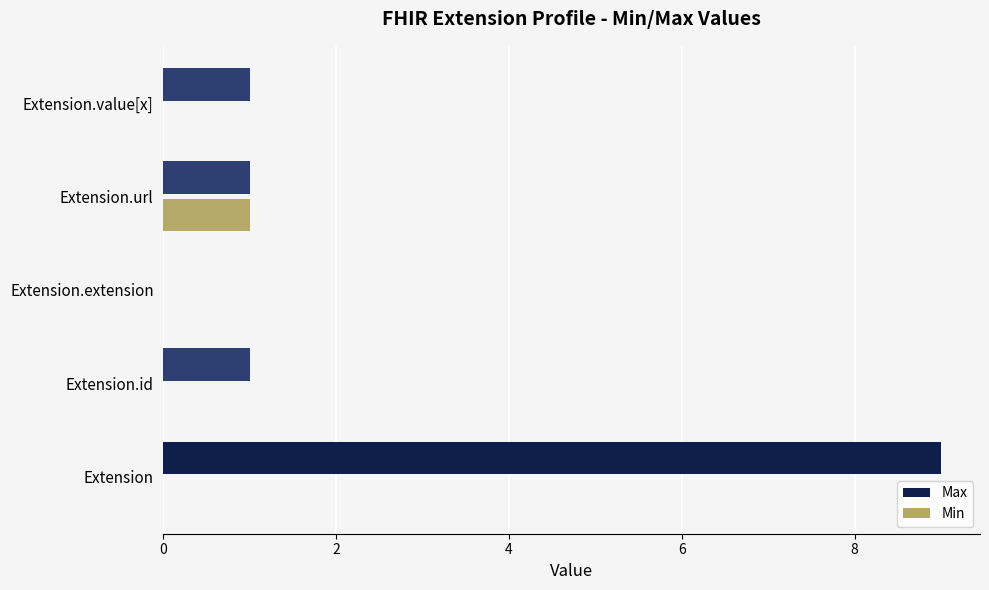

The value of Max at Extension.extension is 0. True or false?

True